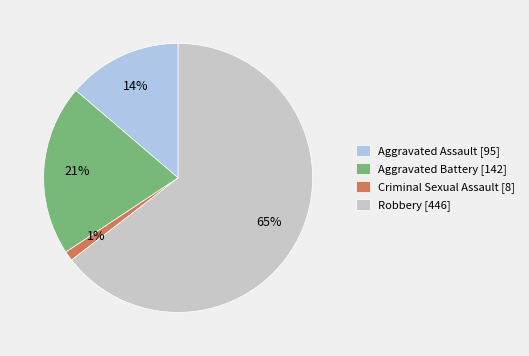

How many segments does this pie chart have?

4